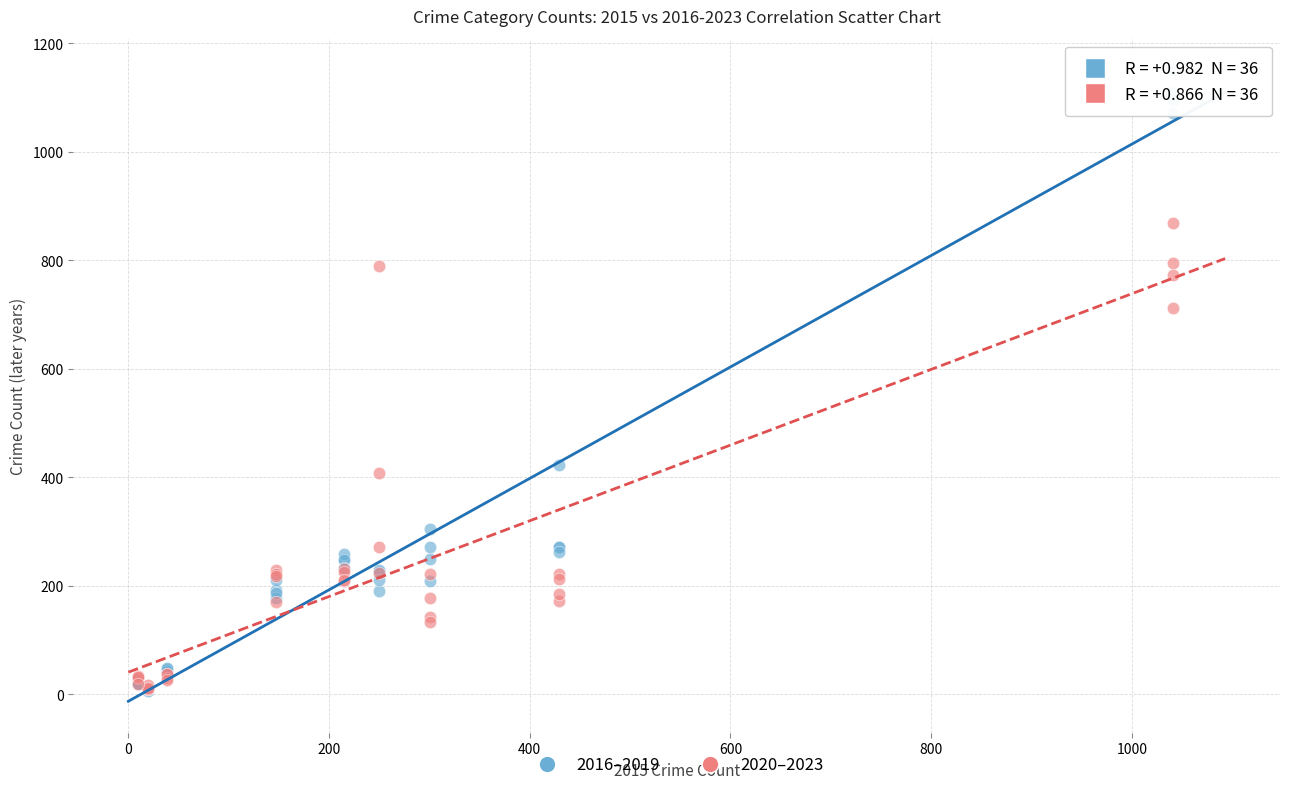

Across all series, what Y value is closest to 578?

711